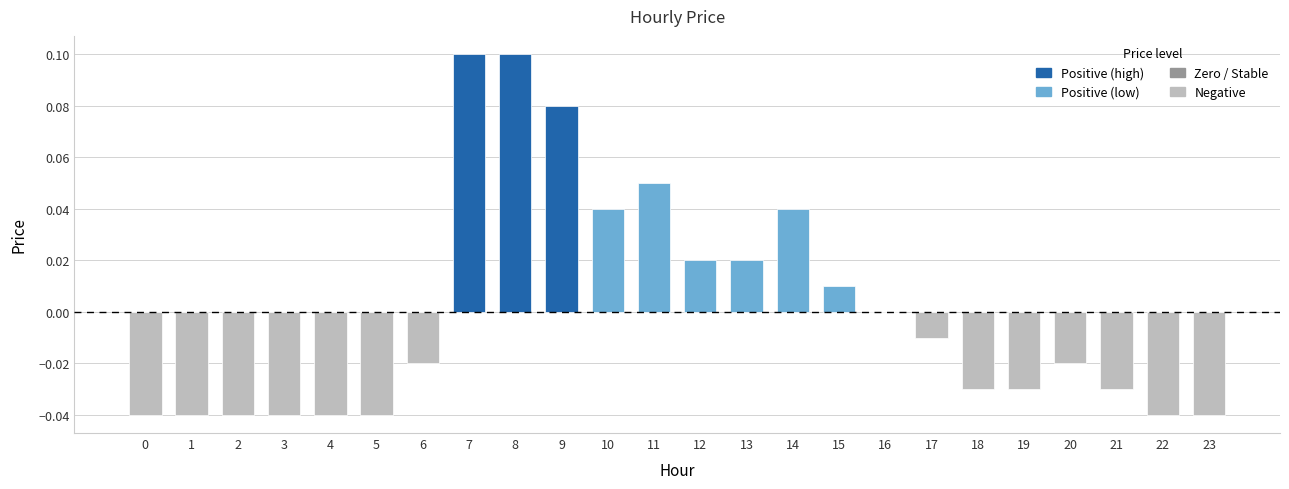

The value at 18 is -0.0. True or false?

True